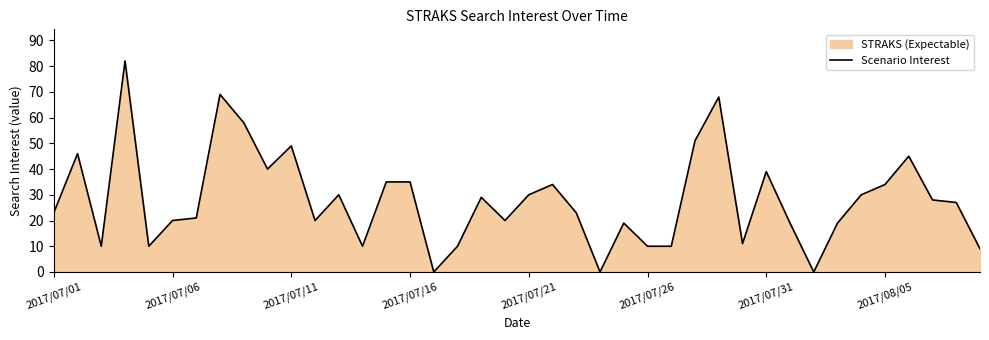

Does the chart have visible grid lines?

No